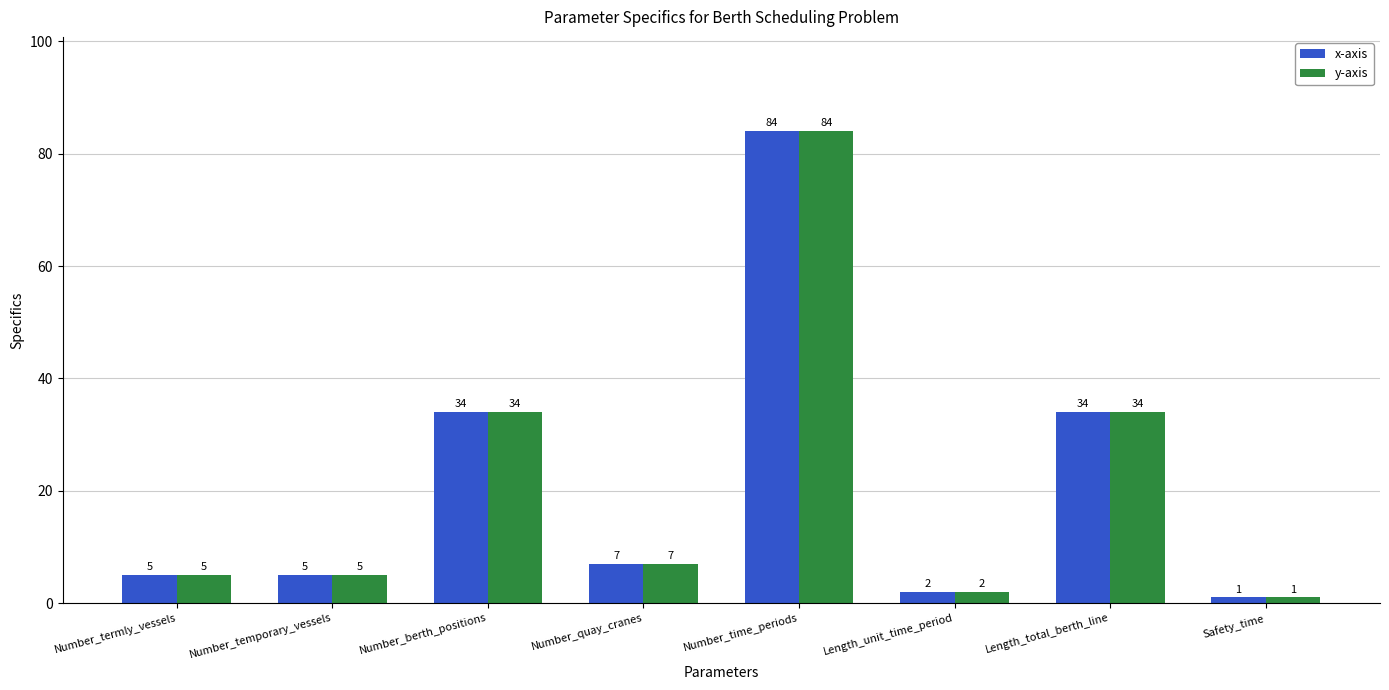

Reading left to right, list all the values displayed in this chart.

x-axis: 5	5	34	7	84	2	34	1
y-axis: 5	5	34	7	84	2	34	1